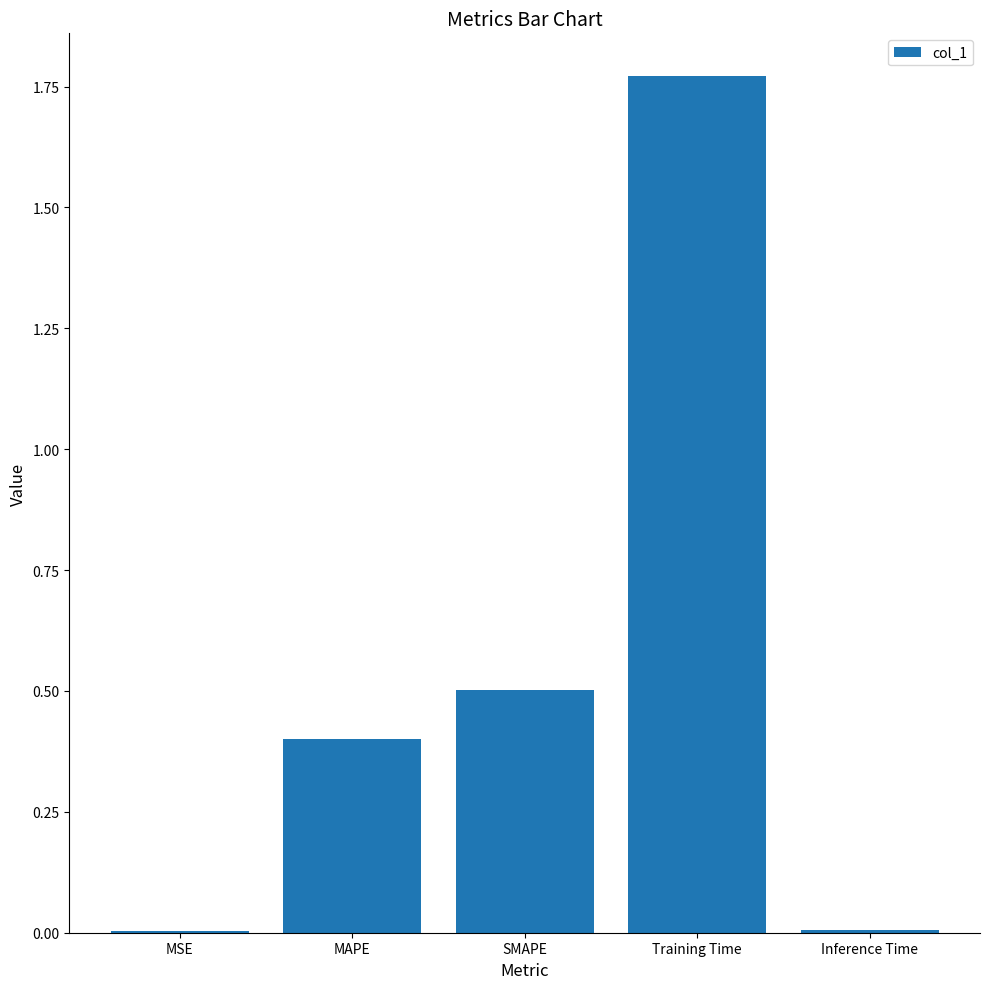

What value does the data have at MAPE?

0.4